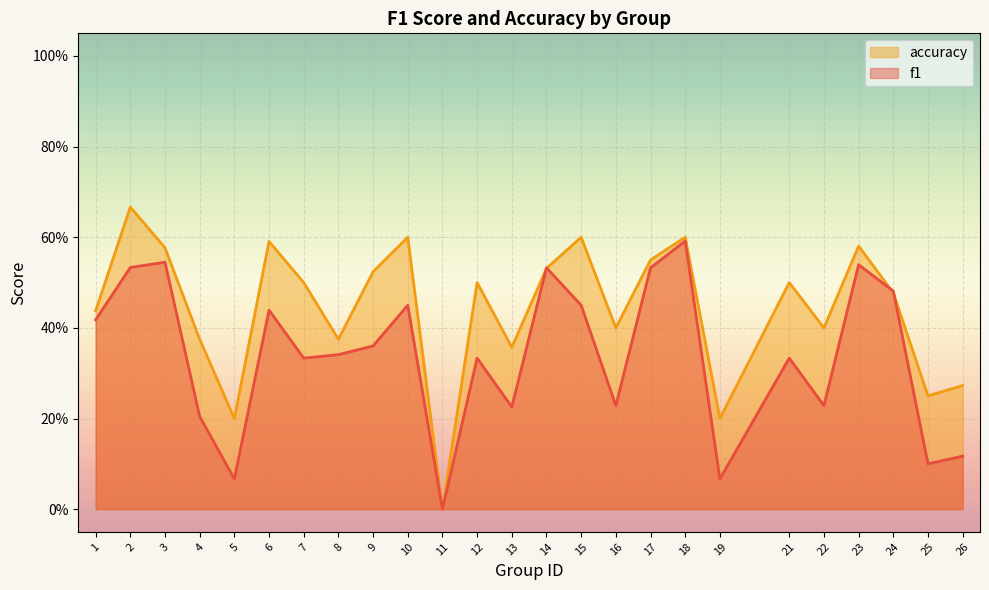

How many interior local valleys does the accuracy series have?

8